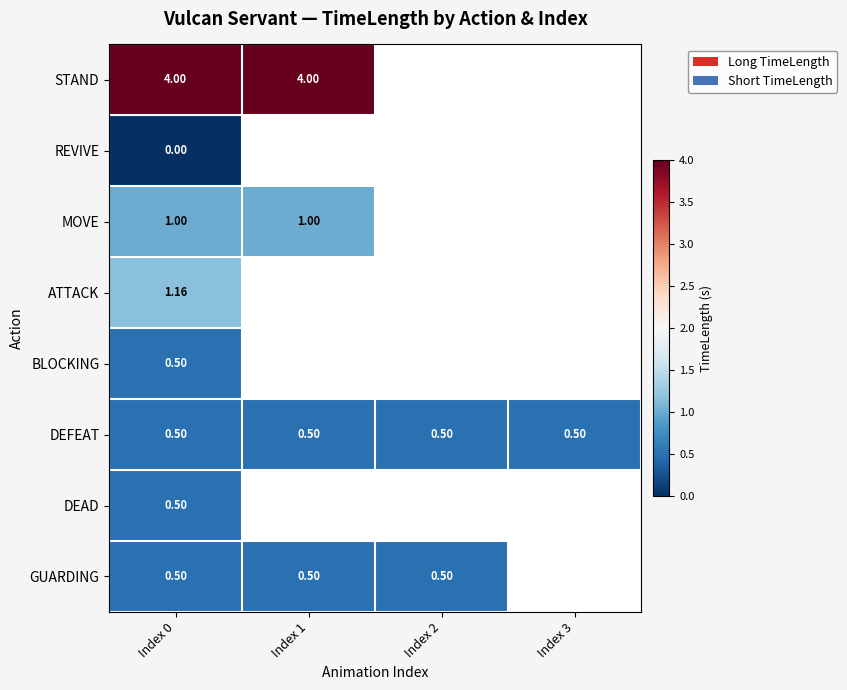

Between Index 2 and Index 3, which is larger?

Index 3